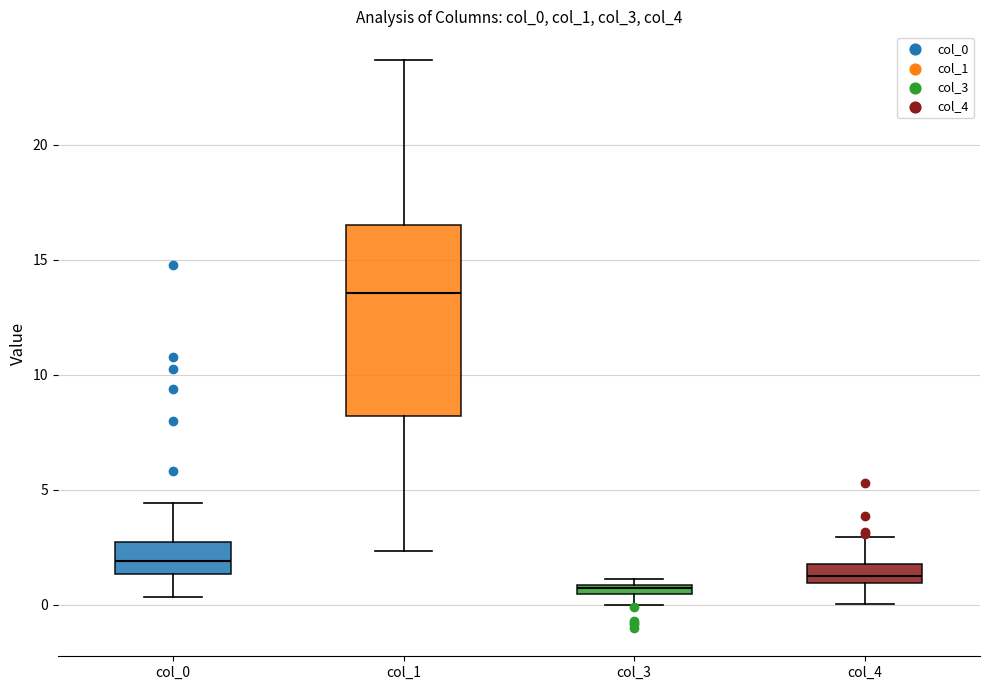

Which box's median line is the highest?

col_1